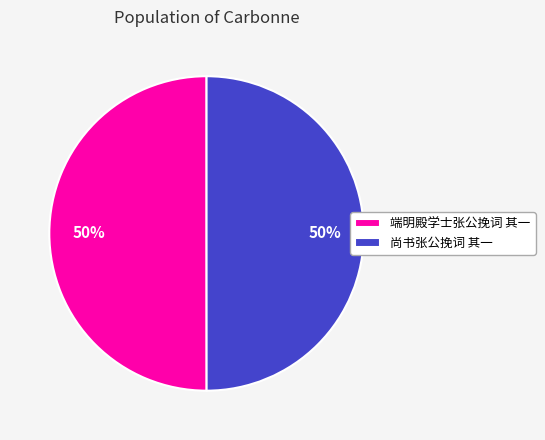

Combined, do 尚书张公挽词 其一 and 端明殿学士张公挽词 其一 account for over 50%?

Yes